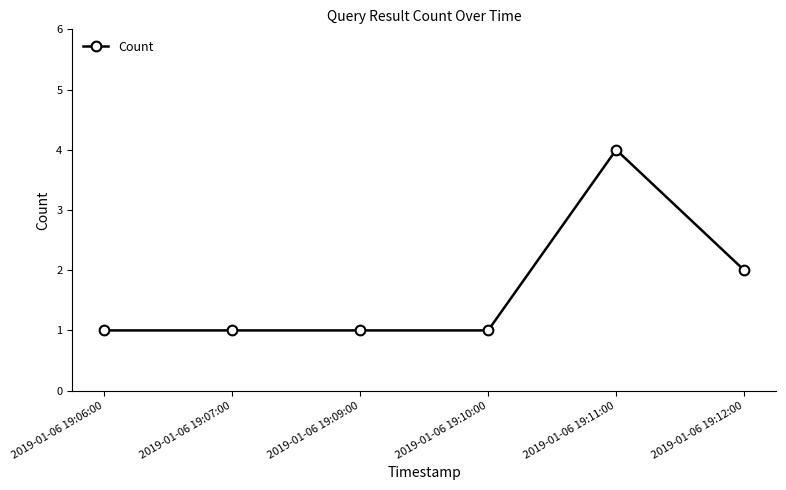

Approximately how many times larger is the value at 2019-01-06 19:09:00 compared to 2019-01-06 19:06:00?

1.0